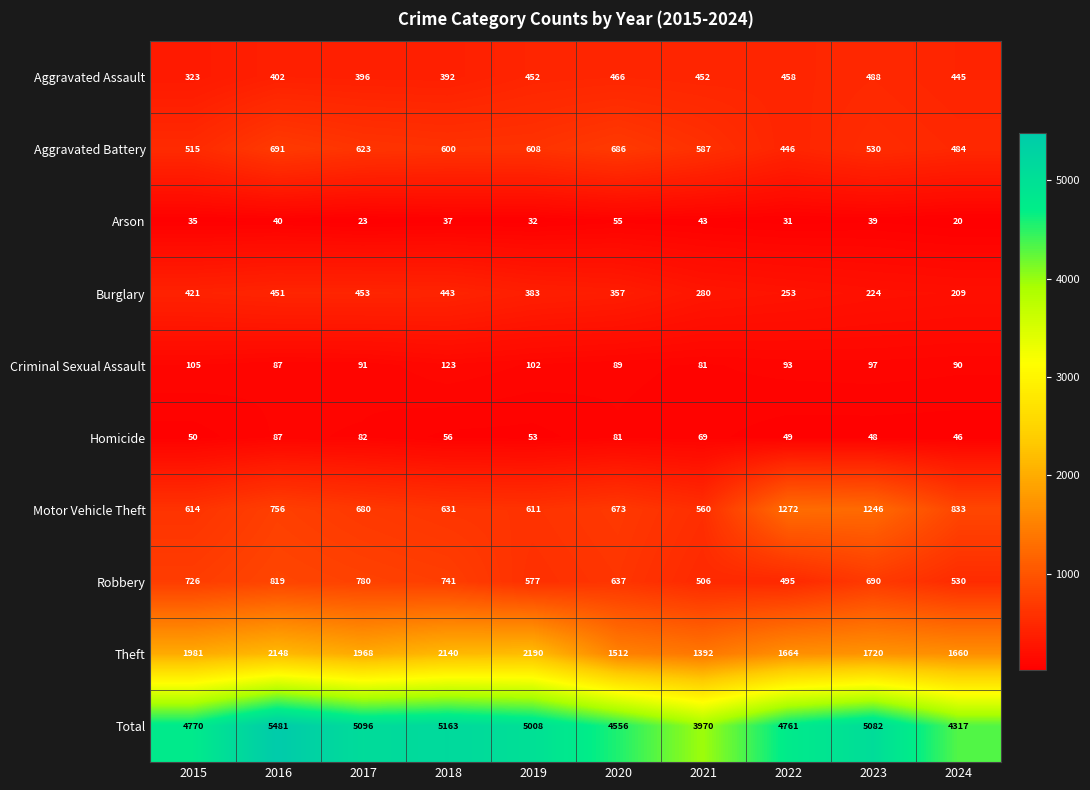

At 2022, list the series in order from smallest to largest.

Arson, Homicide, Criminal Sexual Assault, Burglary, Aggravated Battery, Aggravated Assault, Robbery, Motor Vehicle Theft, Theft, Total